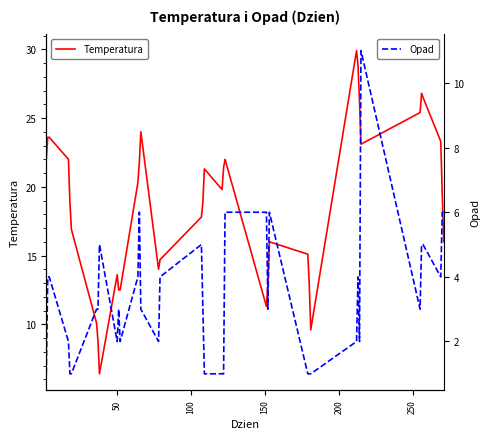

Which series has the largest range (max minus min)?

Temperatura